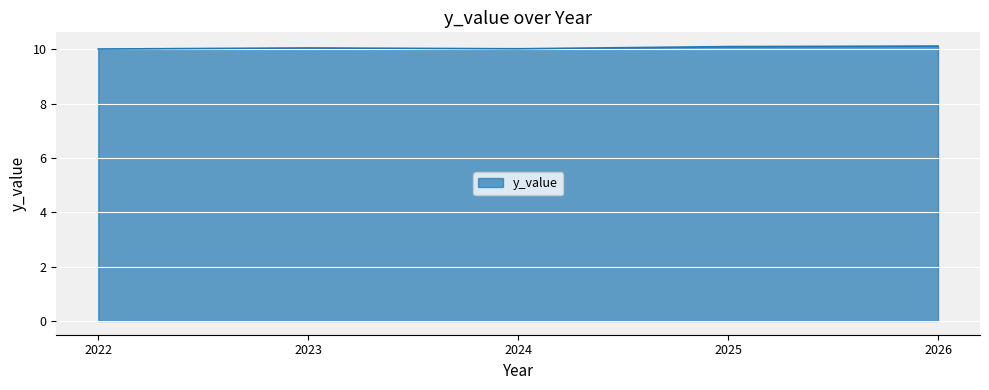

The chart shows a value of 16.3 at 2024. True or false?

False